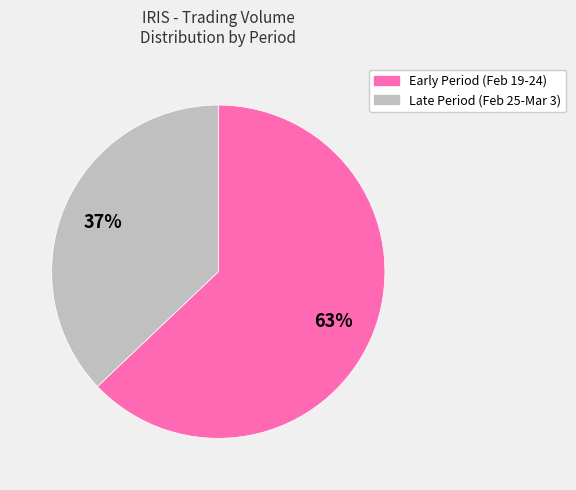

To the nearest percent, what is the average slice percentage?

50%